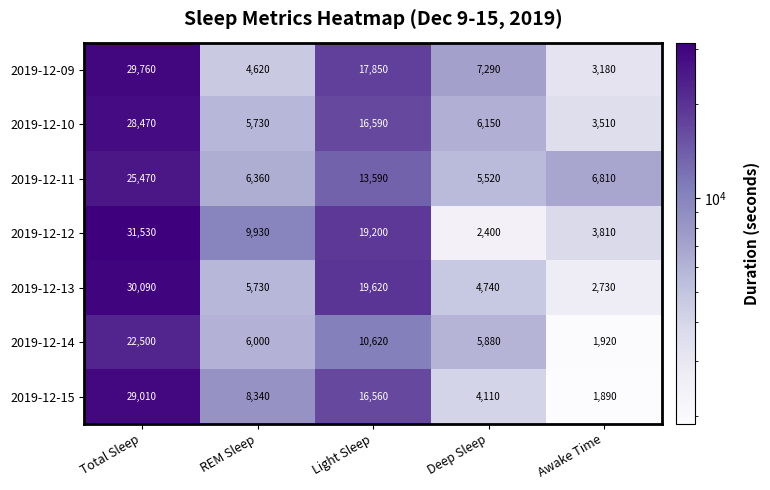

The 2019-12-11 series shows 6360 at REM Sleep. True or false?

True